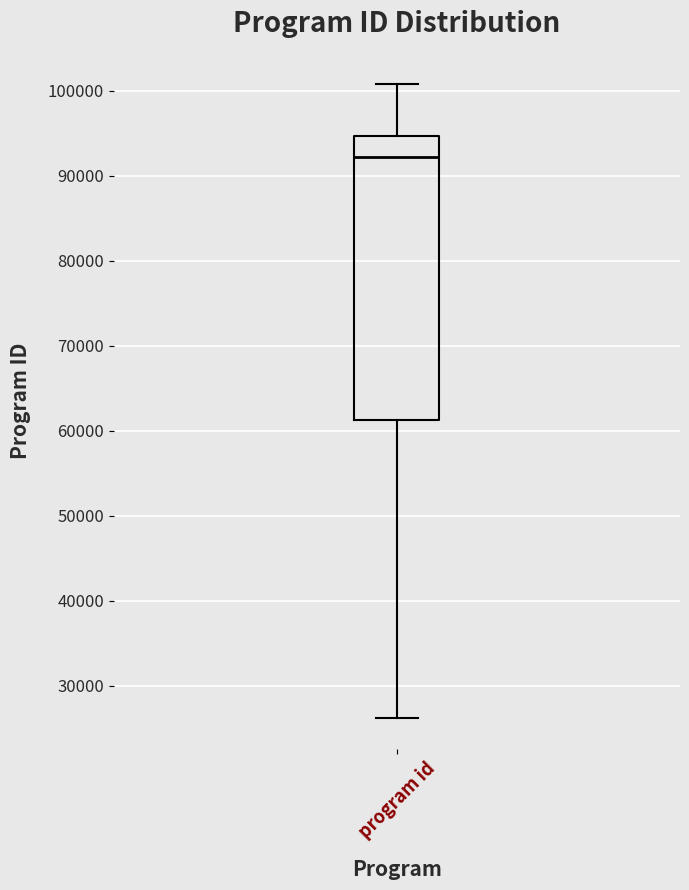

Where is the lower edge of the box for program id on the y-axis? The values are not printed on the chart, so give them approximately, as read against the axis.

61000